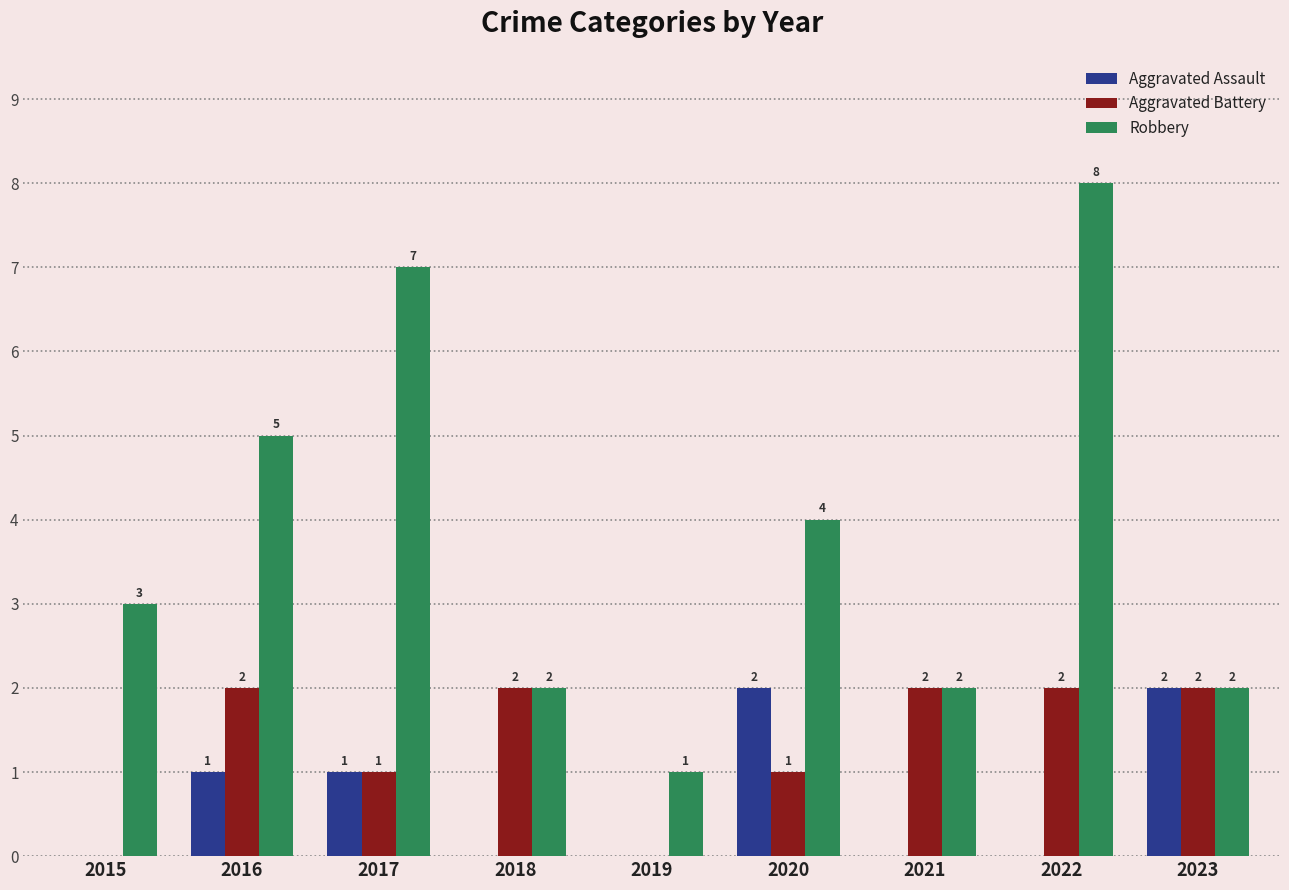

Reading left to right, transcribe all the data shown in this chart.

Aggravated Assault: 0	1	1	0	0	2	0	0	2
Aggravated Battery: 0	2	1	2	0	1	2	2	2
Robbery: 3	5	7	2	1	4	2	8	2